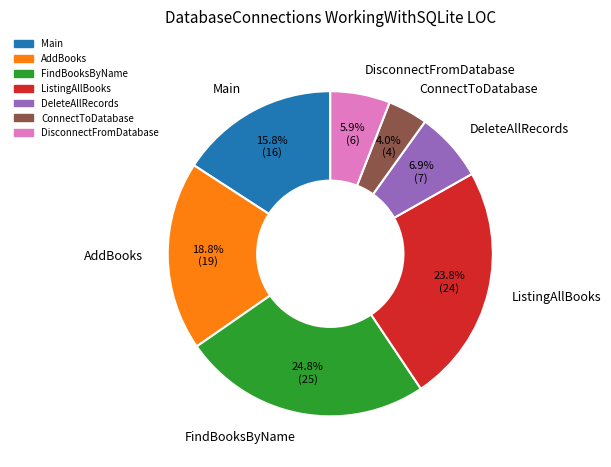

Is there a majority slice in this chart?

No